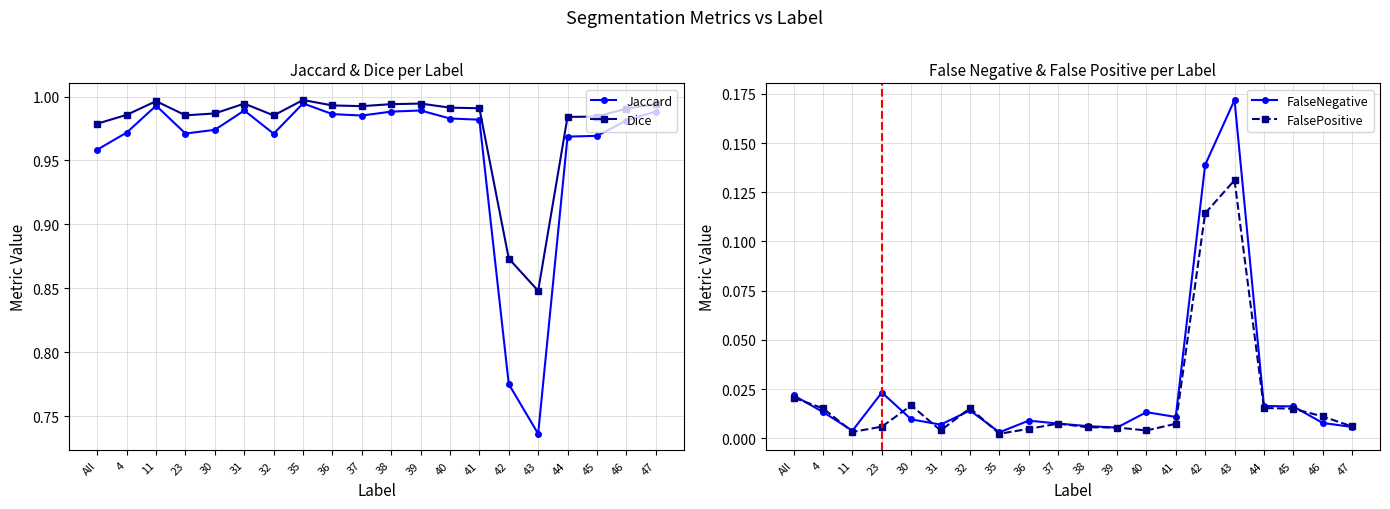

How many distinct data groups are displayed?

4